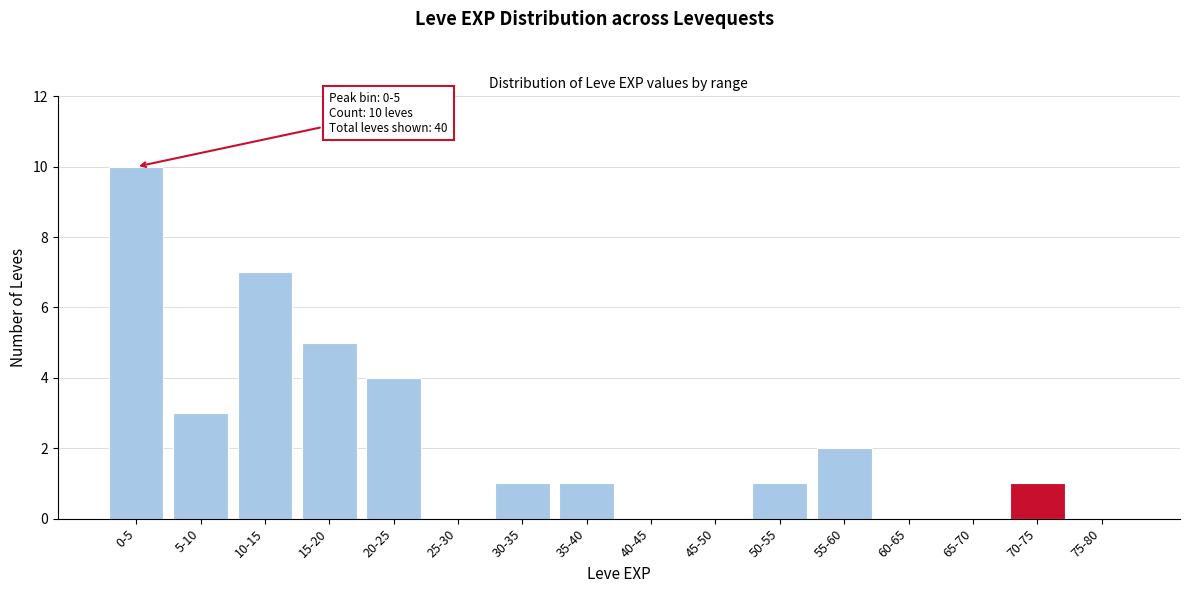

Reading right to left, what are all the values shown in this chart?

75-80=0	70-75=1	65-70=0	60-65=0	55-60=2	50-55=1	45-50=0	40-45=0	35-40=1	30-35=1	25-30=0	20-25=4	15-20=5	10-15=7	5-10=3	0-5=10